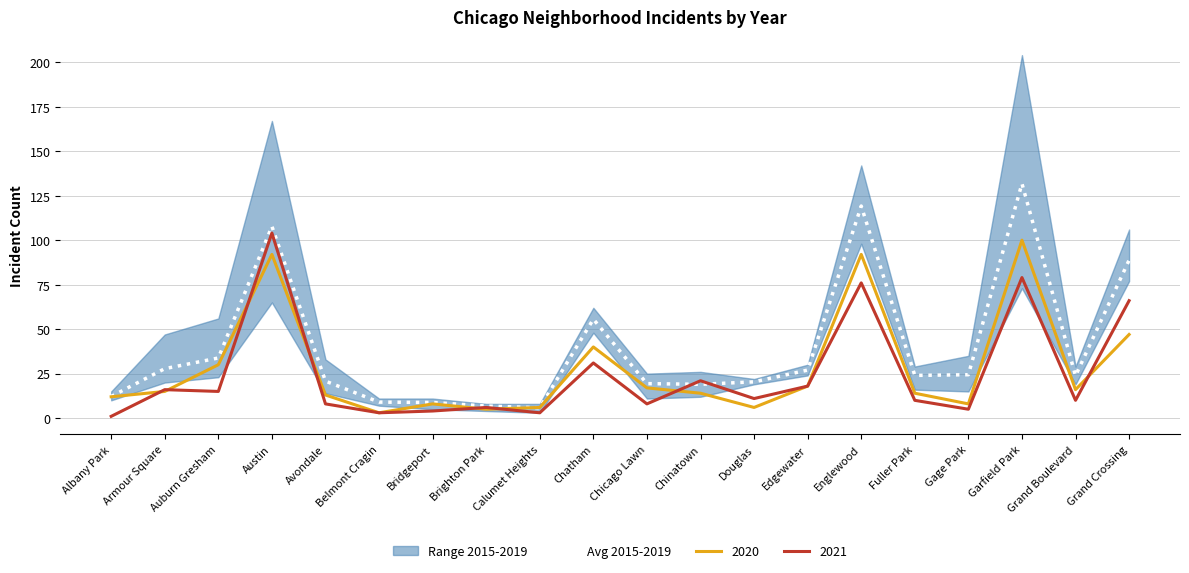

Reading right to left, extract all data points from this chart.

88.8	23.8	131.8	24.4	24.0	119.2	27.0	20.4	19.0	19.4	55.6	5.8	6.8	8.8	9.0	20.8	107.8	33.8	27.8	12.2